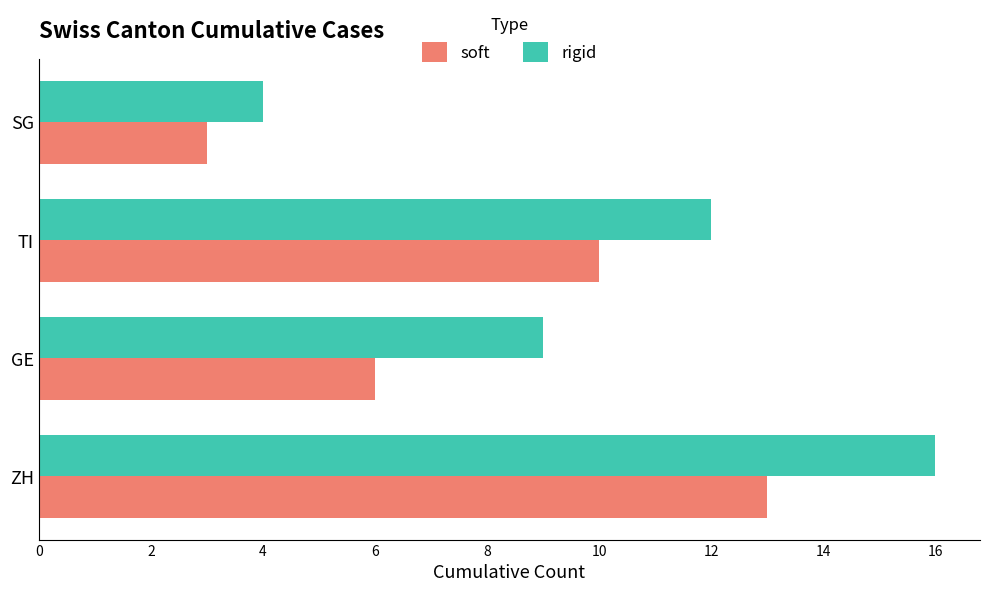

What is the total value across all series at ZH?

29